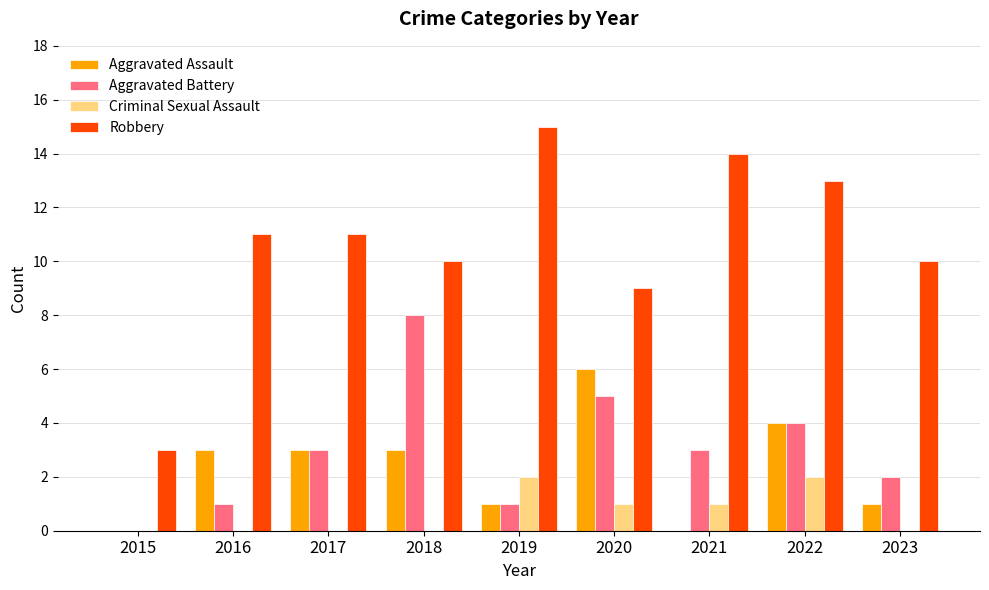

What is the maximum value shown in the chart?

15